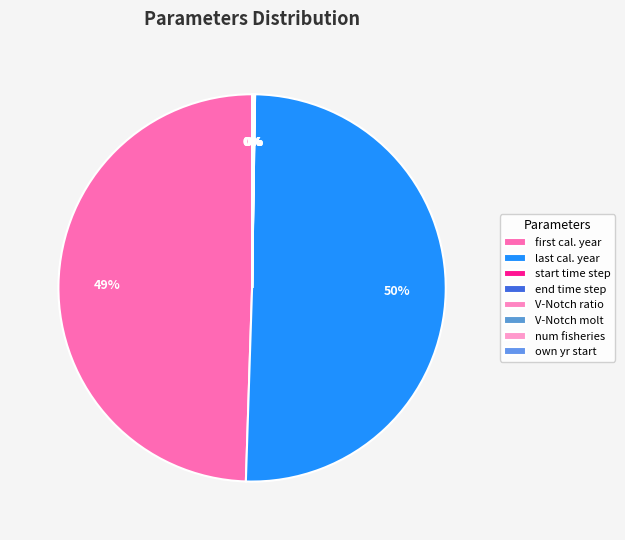

To the nearest percent, what is the difference between the largest and smallest slice percentages?

50%